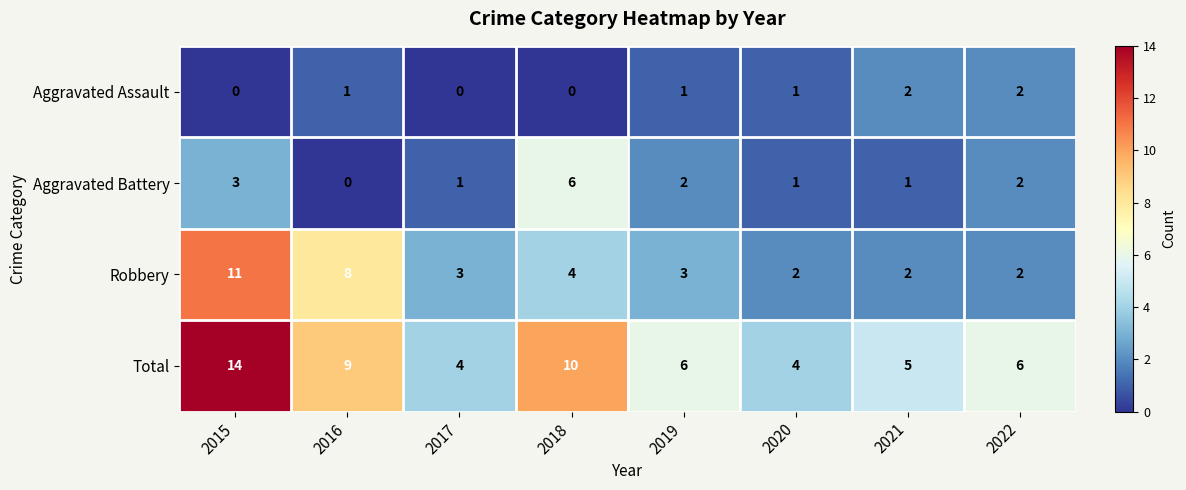

How many data points does each series have?

8